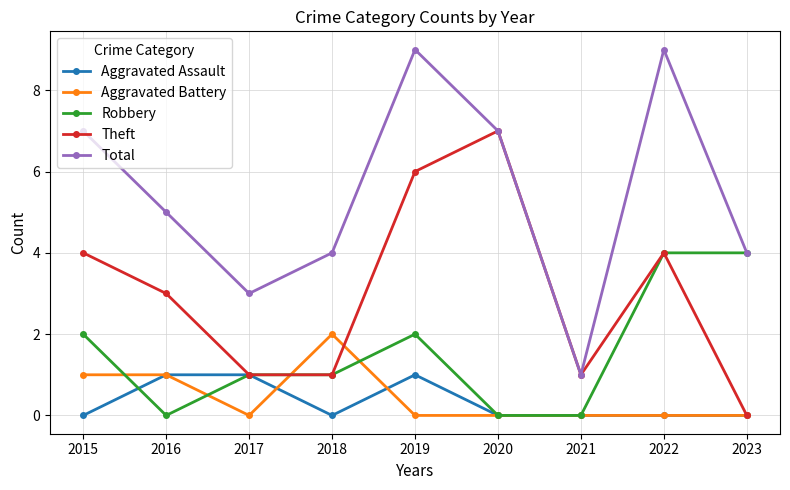

What are all the series names shown in the legend?

Aggravated Assault, Aggravated Battery, Robbery, Theft, Total